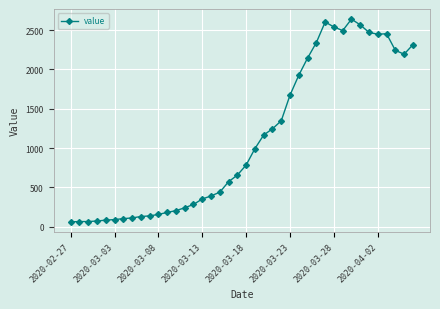

How many lines are shown in the chart?

1